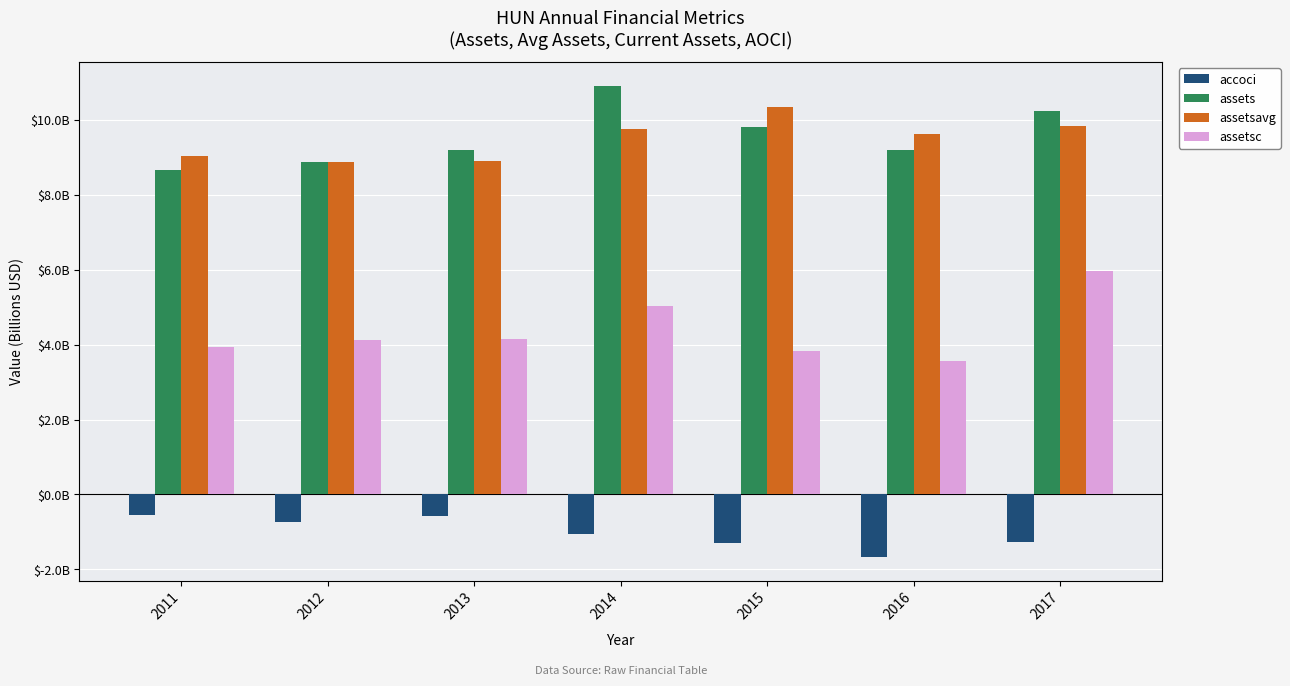

The assetsavg series shows 10.3 at 2015. True or false?

True